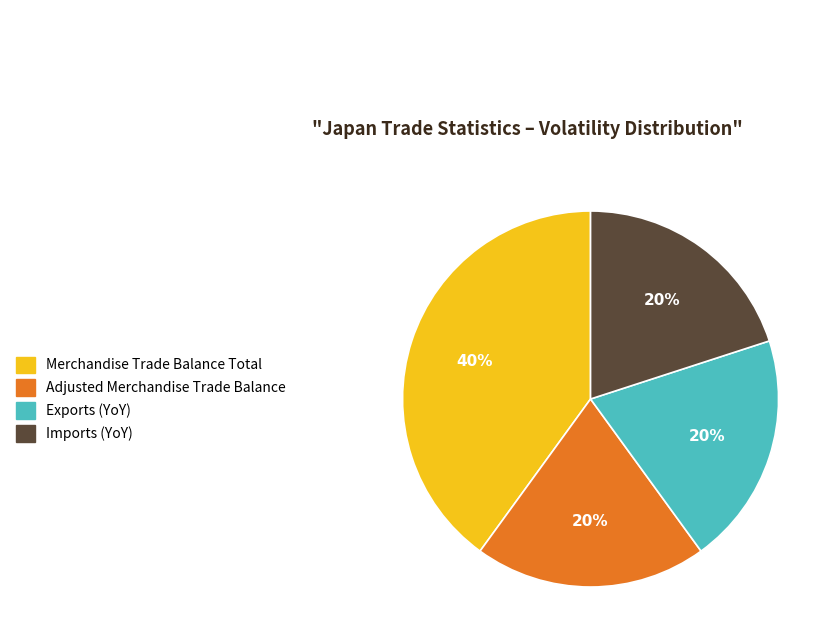

What is the largest slice in the pie chart?

Merchandise Trade Balance Total